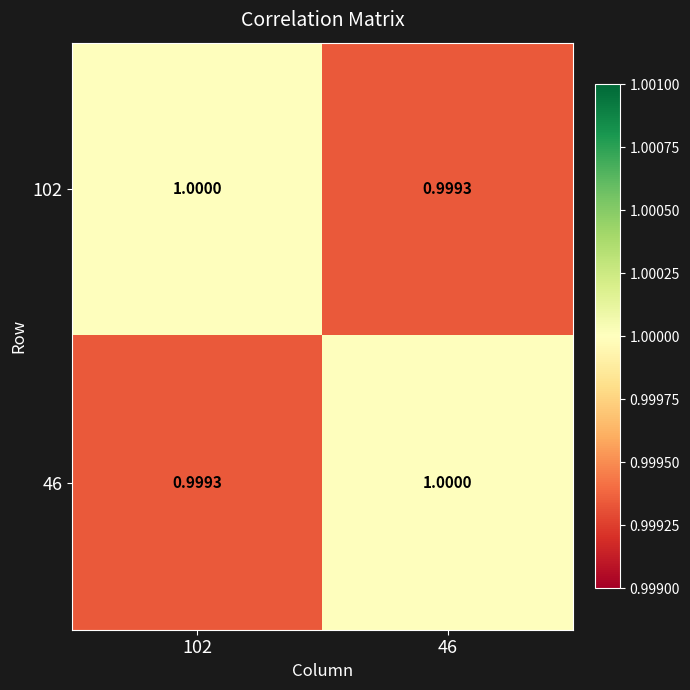

Is the value of 102 at 102 greater than the value of 46 at 102?

Yes